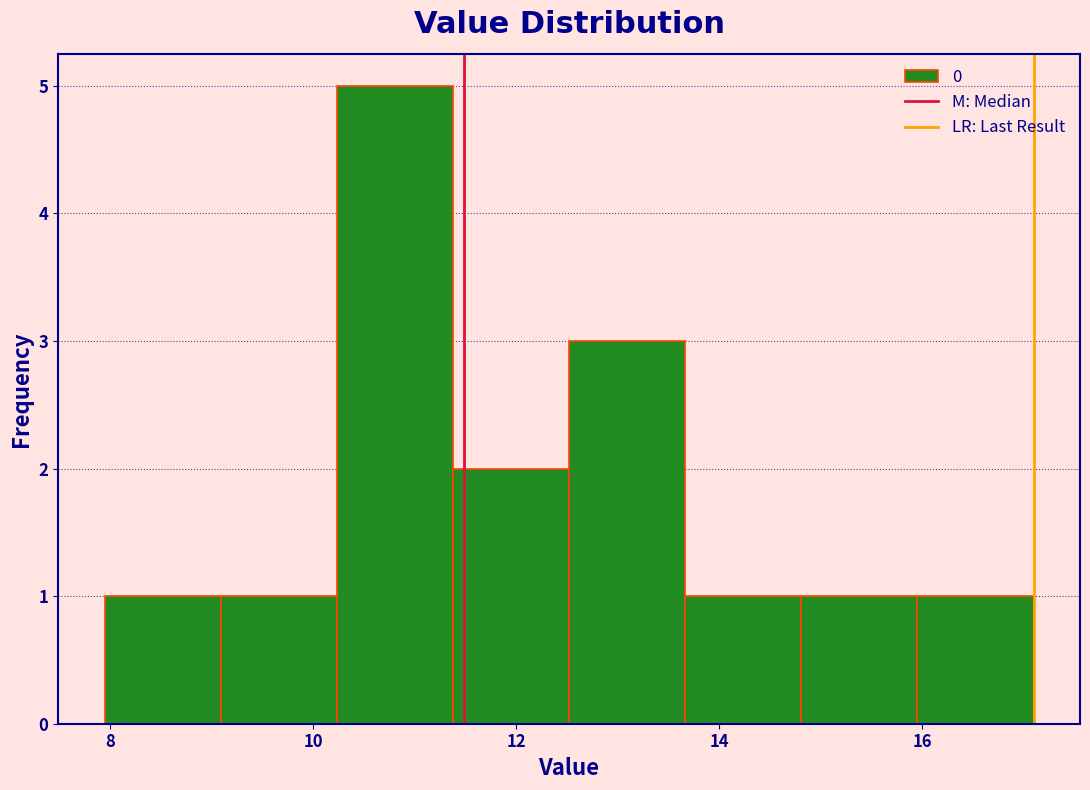

Reading left to right, list every bar in this chart as the range it spans on the x-axis followed by its height. Neither the bar edges nor the heights are printed on the chart, so give them approximately, as read against the axes.

8.0 to 9.0: 1
9.0 to 10.2: 1
10.2 to 11.4: 5
11.4 to 12.6: 2
12.6 to 13.6: 3
13.6 to 14.8: 1
14.8 to 16.0: 1
16.0 to 17.0: 1